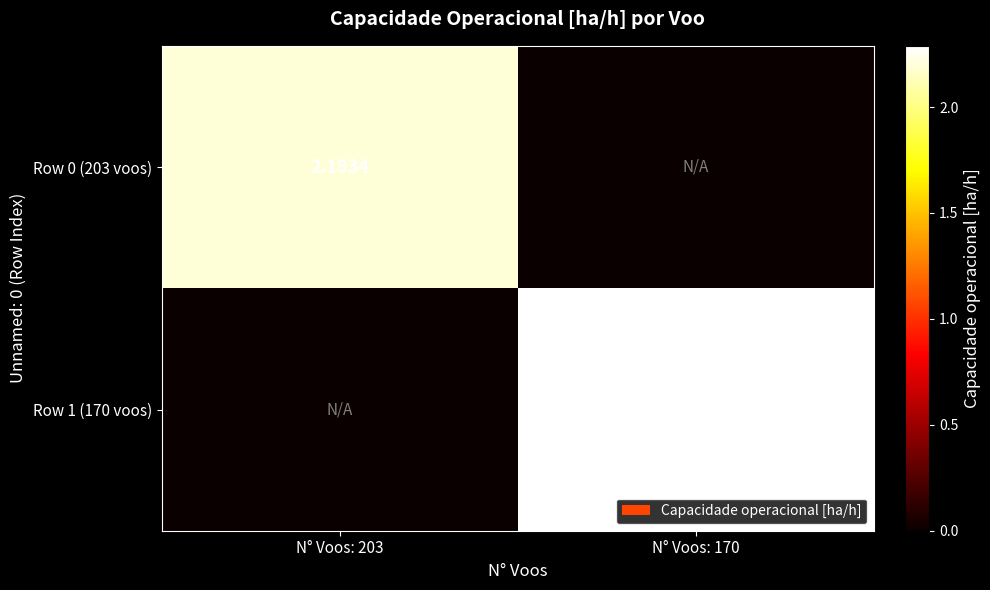

Is it true that Row 1 (170 voos) equals -1.4 at N° Voos: 203?

False